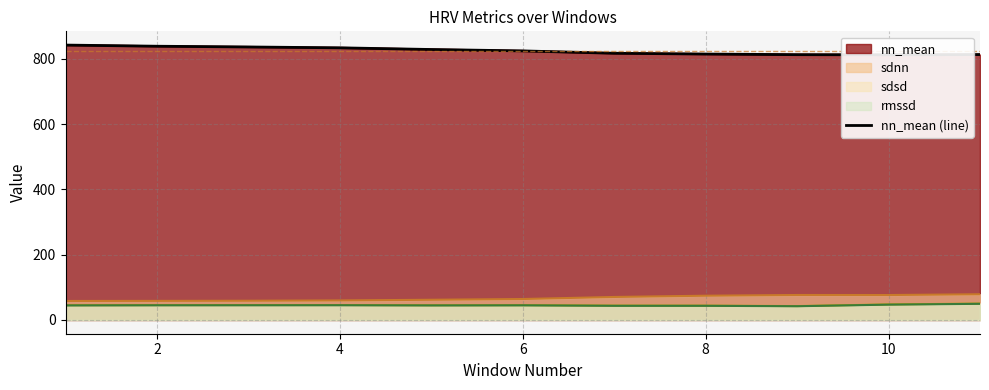

How many lines are shown in the chart?

1